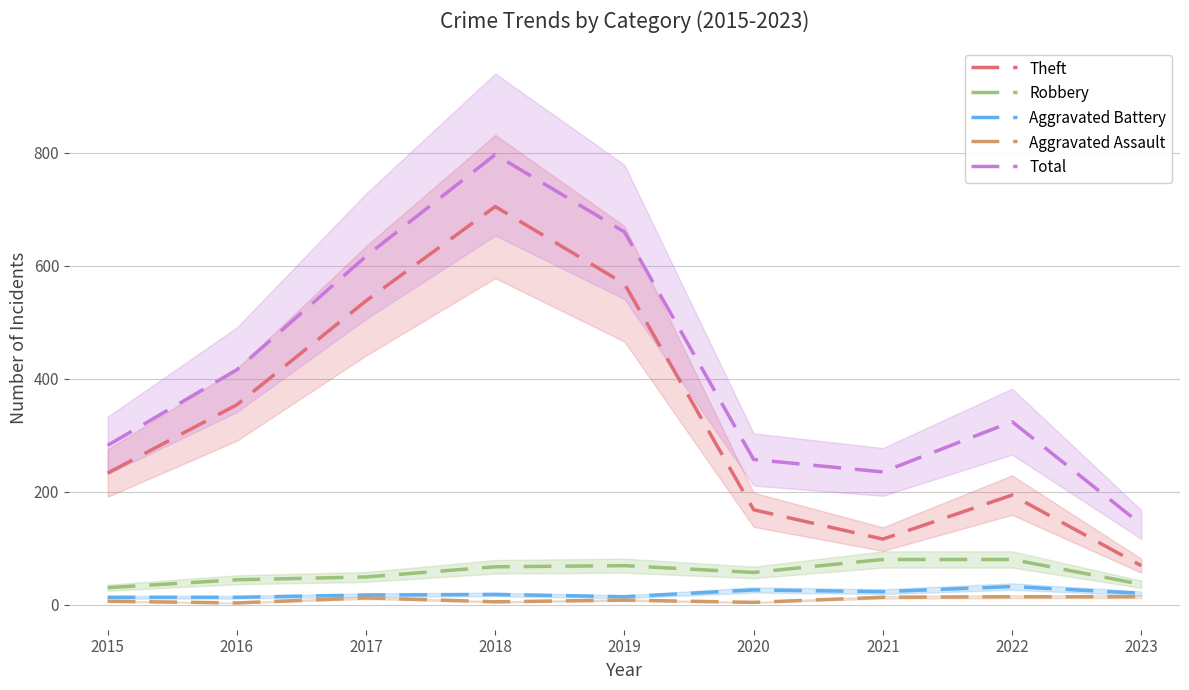

Which category has the highest value across all series?

2018